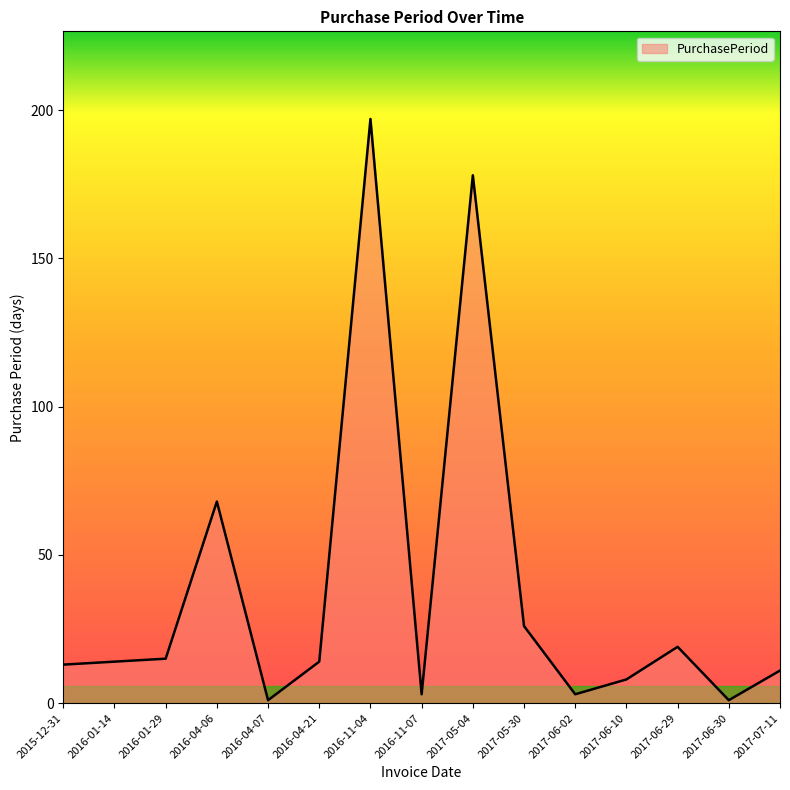

What is the approximate value at 2017-05-30?

26